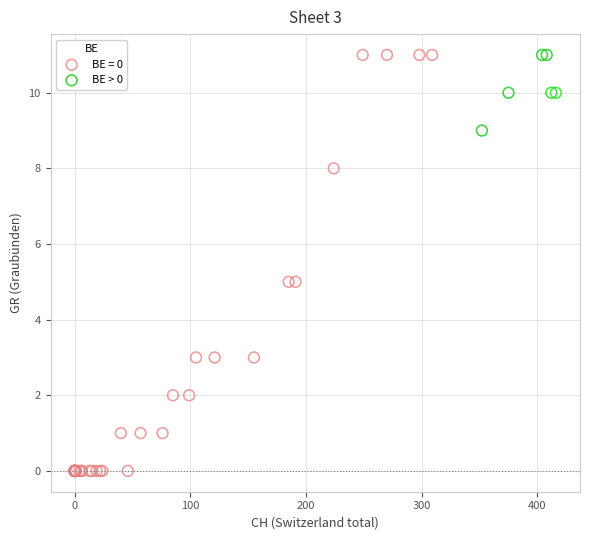

Which series reaches the minimum Y coordinate?

BE = 0